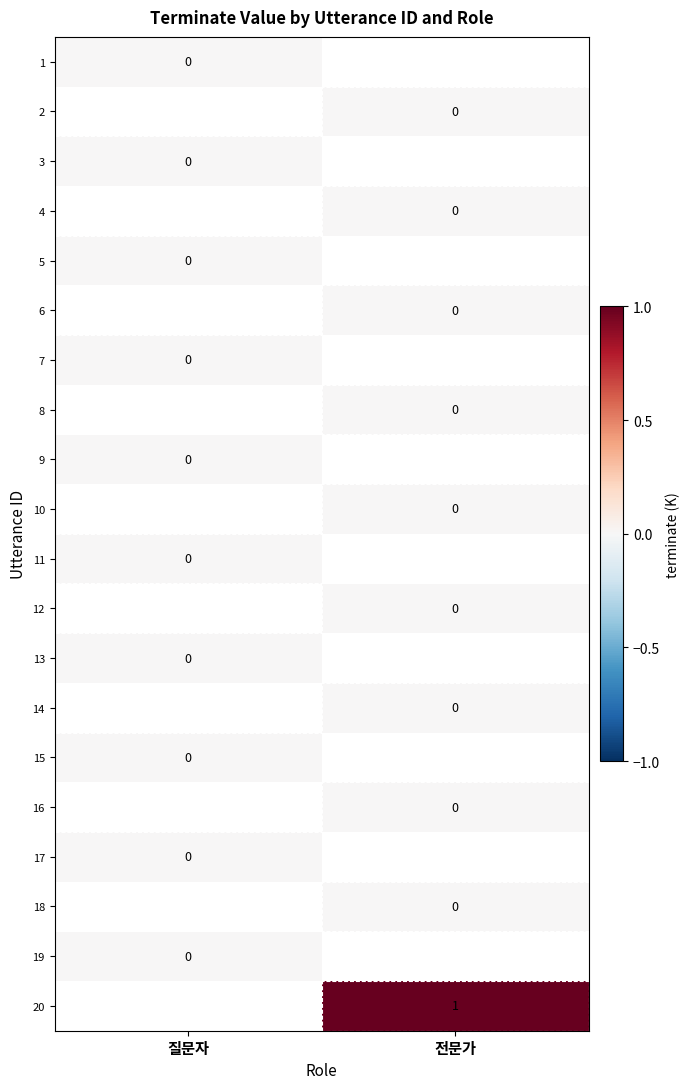

At how many categories does at least one series exceed 0?

1